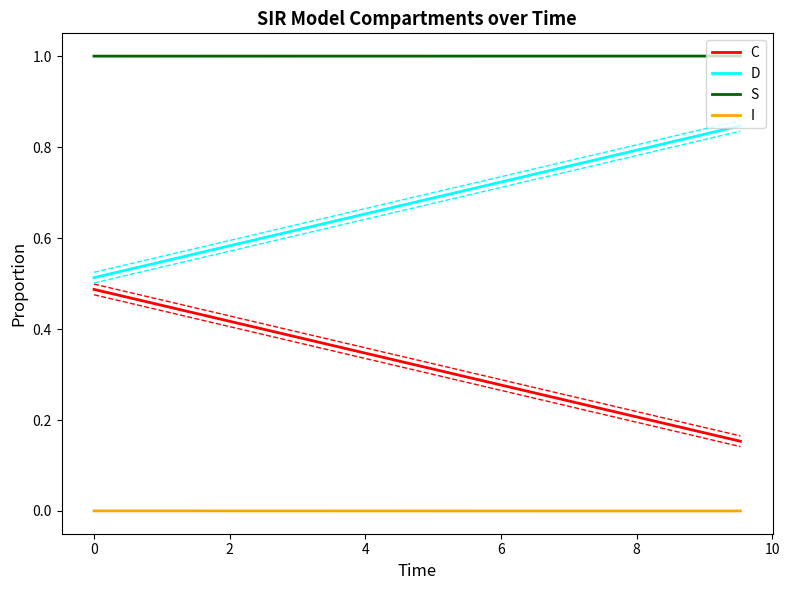

True or false: I and C intersect in this chart.

False